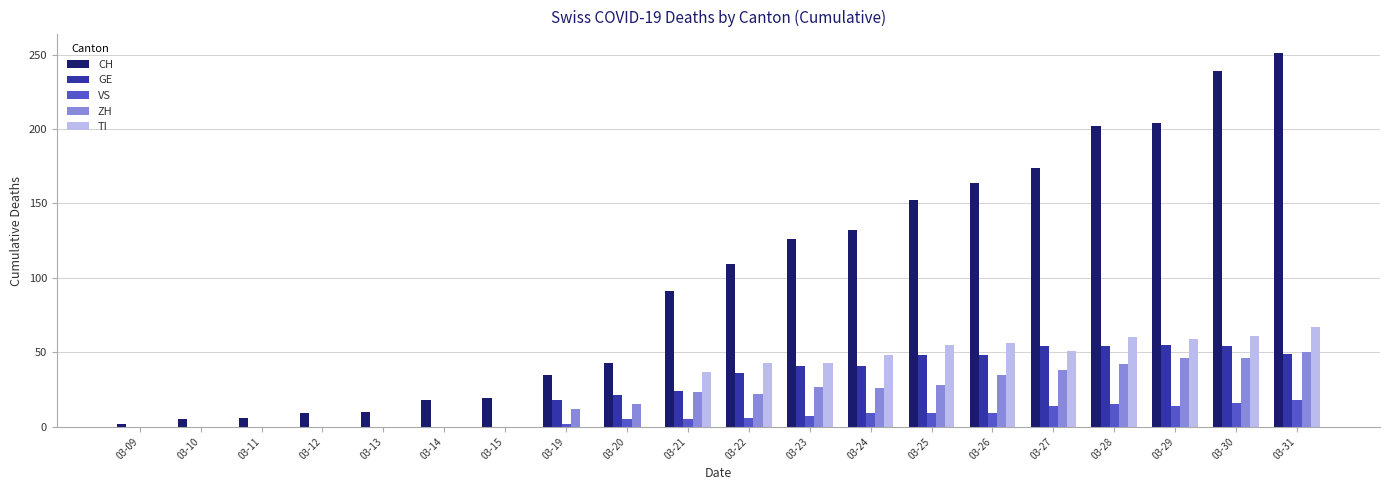

Between 03-14 and 03-26, which series saw the biggest shift?

CH